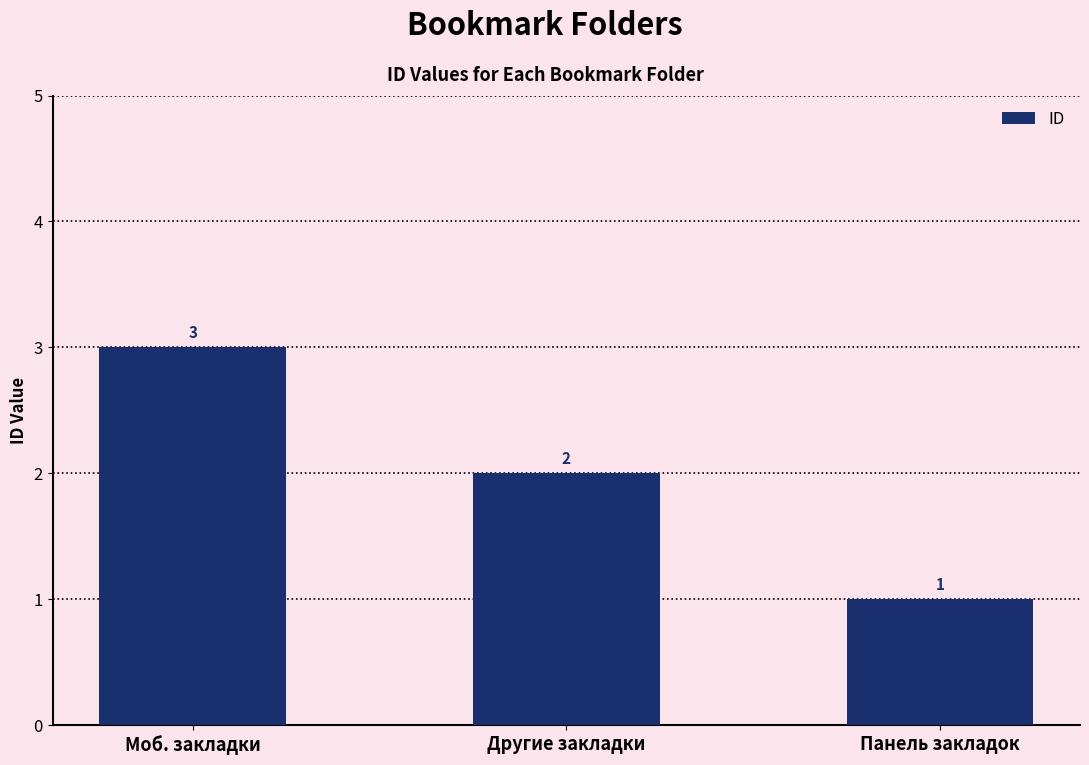

Read the value at Панель закладок.

1